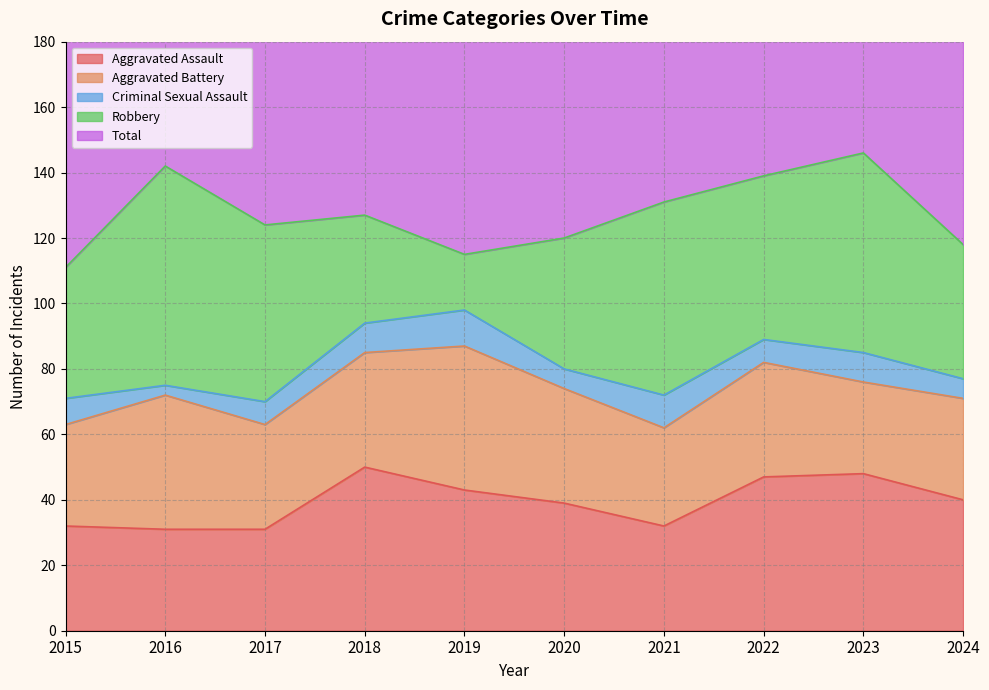

What is the difference between the Aggravated Assault values at 2015 and 2024?

8